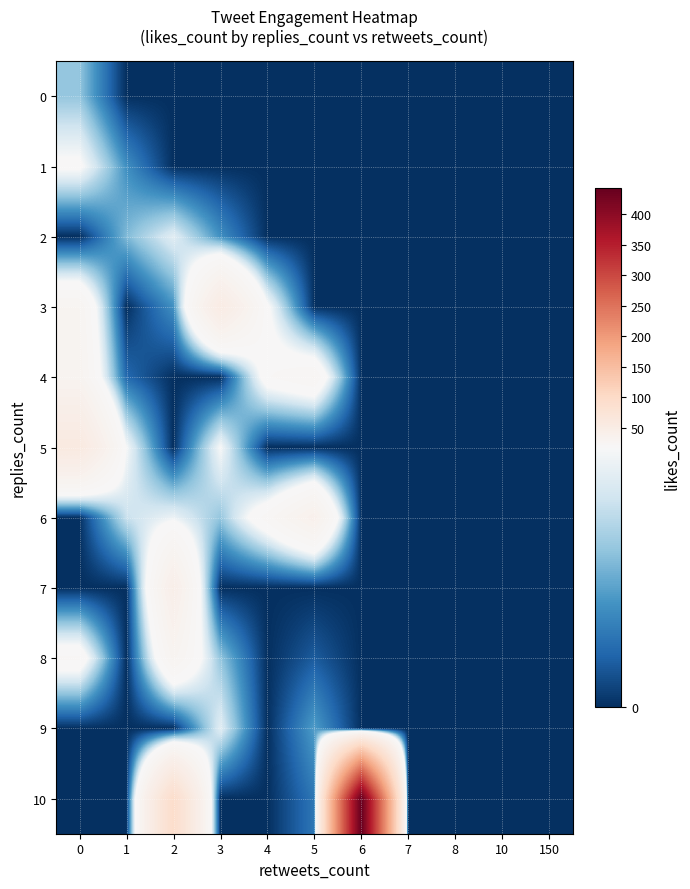

Between 2 and 7, which series saw the biggest shift?

10